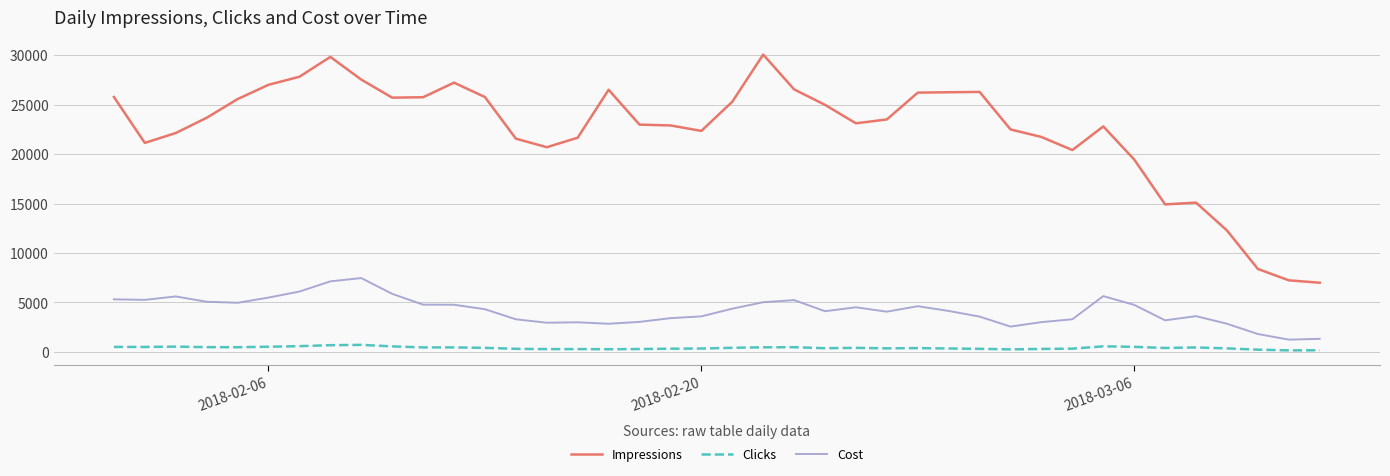

True or false: Clicks has more than 1 points higher than both neighbors.

True